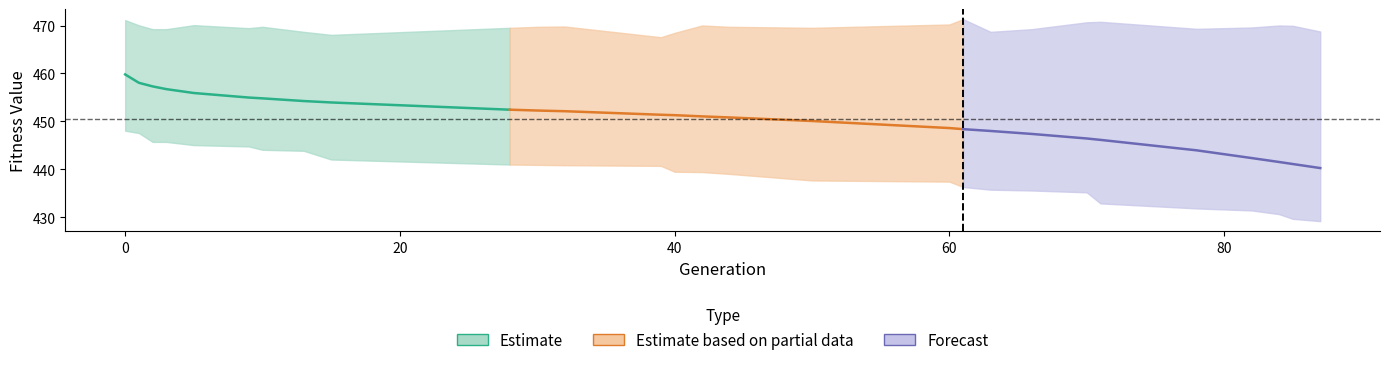

Is this an area chart (filled region under the line)?

No